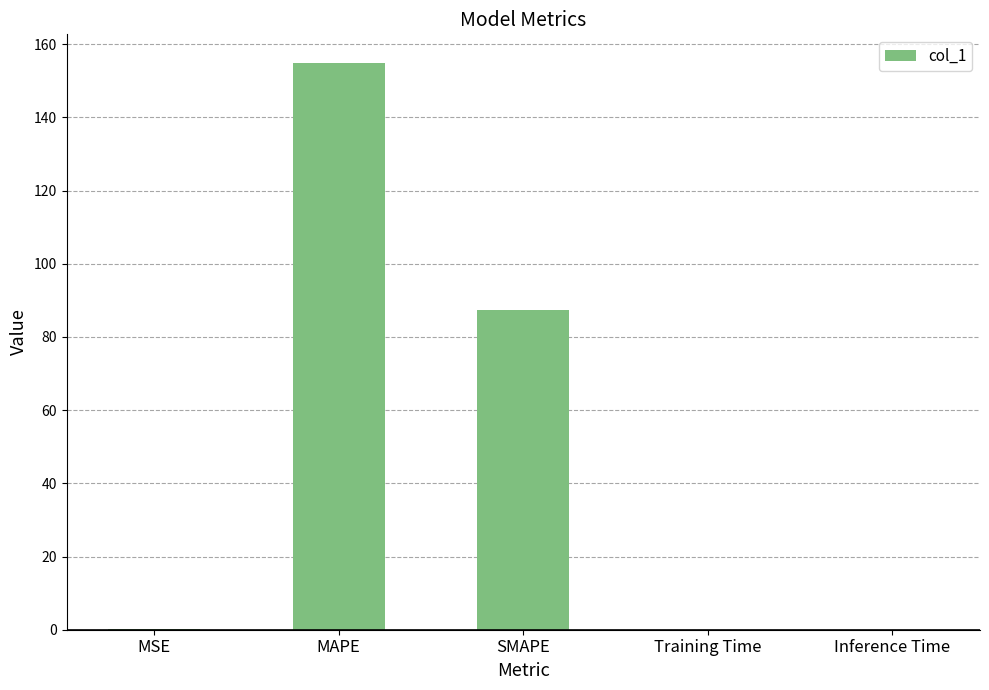

The chart shows a value of 154.9 at MAPE. True or false?

True